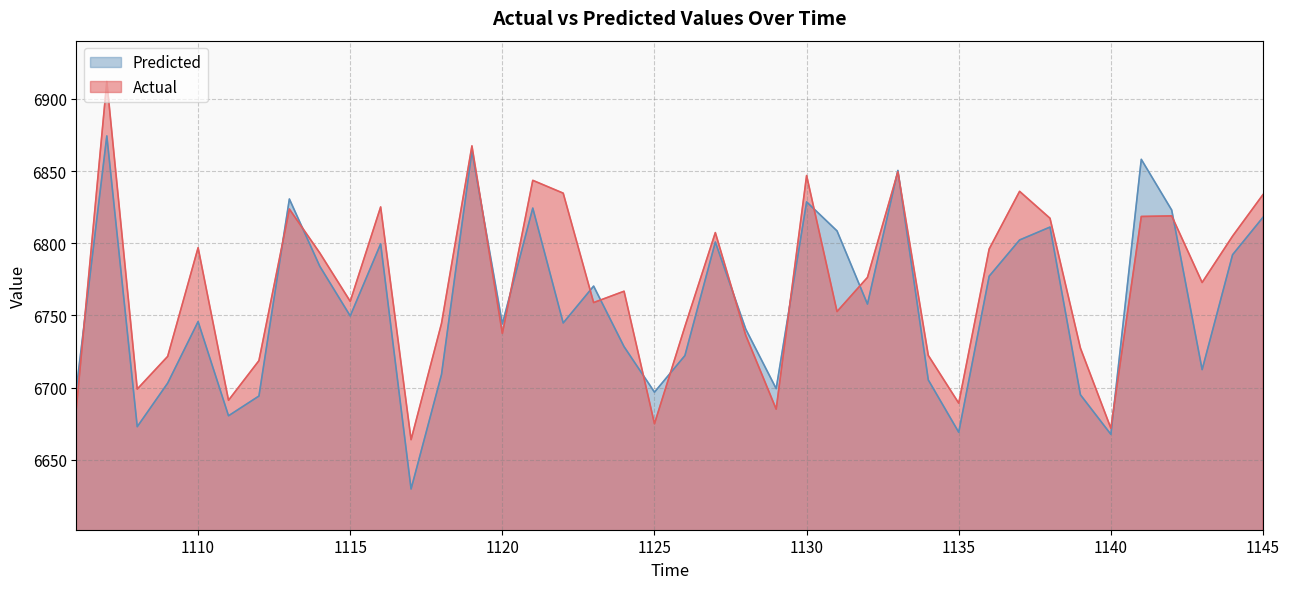

Reading right to left, transcribe all the data shown in this chart.

Actual: 1145=6833.7	1144=6804.9	1143=6772.8	1142=6818.9	1141=6818.5	1140=6671.8	1139=6727.3	1138=6817.3	1137=6836.0	1136=6796.0	1135=6689.2	1134=6722.2	1133=6849.6	1132=6776.3	1131=6752.7	1130=6846.9	1129=6685.0	1128=6736.2	1127=6807.4	1126=6742.2	1125=6674.9	1124=6766.7	1123=6758.9	1122=6834.7	1121=6843.6	1120=6737.5	1119=6867.5	1118=6744.4	1117=6663.9	1116=6825.2	1115=6759.7	1114=6793.3	1113=6823.7	1112=6718.6	1111=6691.2	1110=6796.9	1109=6721.6	1108=6698.9	1107=6912.1	1106=6686.0
Predicted: 1145=6818.0	1144=6792.0	1143=6712.4	1142=6823.0	1141=6858.1	1140=6667.6	1139=6695.0	1138=6811.2	1137=6802.3	1136=6777.1	1135=6669.0	1134=6705.2	1133=6850.4	1132=6757.8	1131=6808.5	1130=6828.7	1129=6699.2	1128=6740.4	1127=6800.8	1126=6722.1	1125=6696.8	1124=6728.3	1123=6770.3	1122=6744.7	1121=6824.3	1120=6744.1	1119=6863.9	1118=6709.0	1117=6629.7	1116=6799.6	1115=6749.6	1114=6784.0	1113=6830.6	1112=6694.1	1111=6680.4	1110=6745.7	1109=6703.1	1108=6672.9	1107=6874.4	1106=6699.3